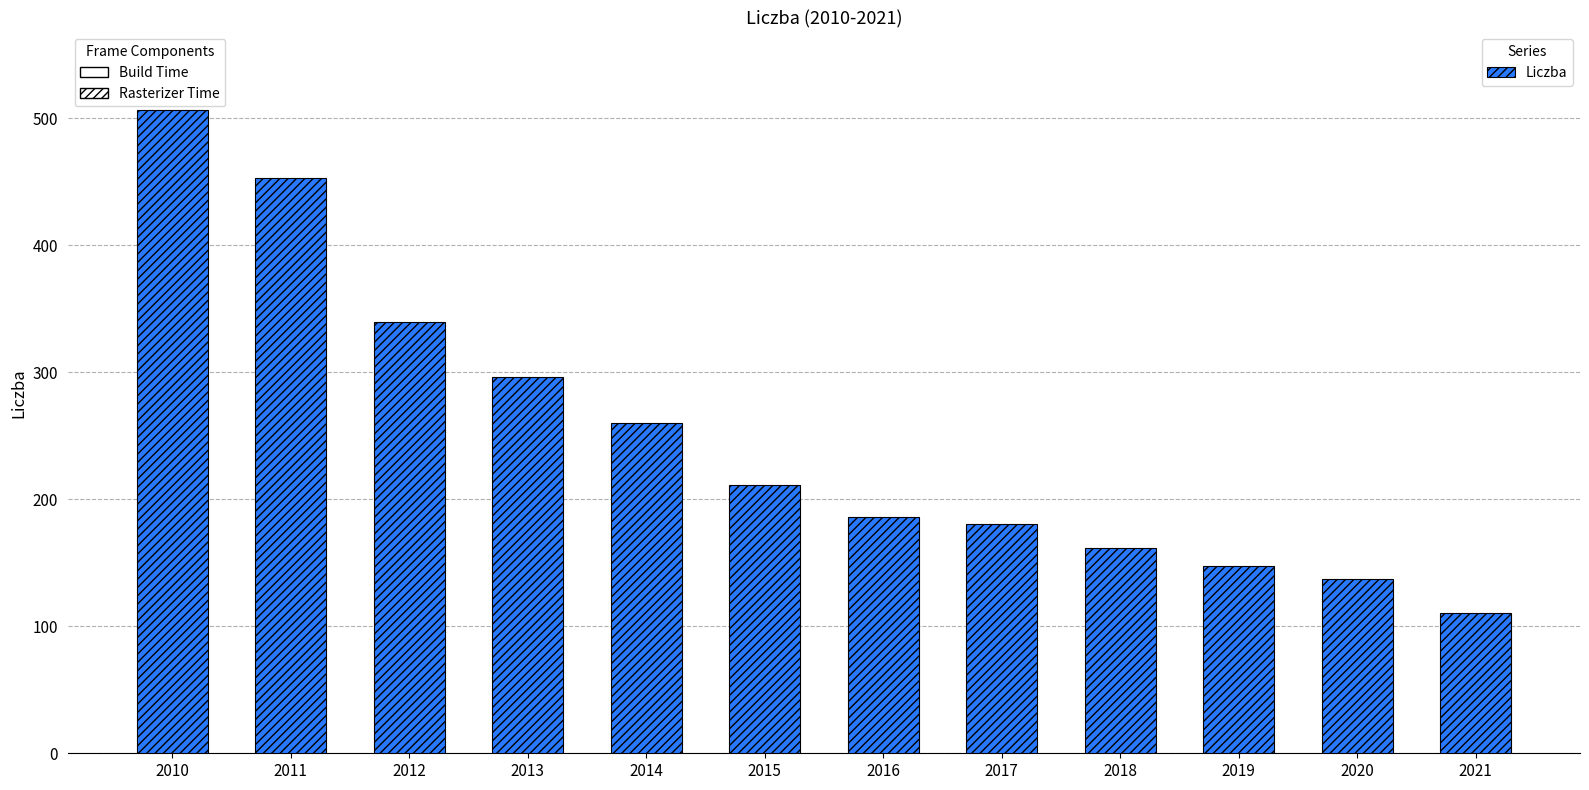

At which category does the chart reach its minimum across all series?

2021